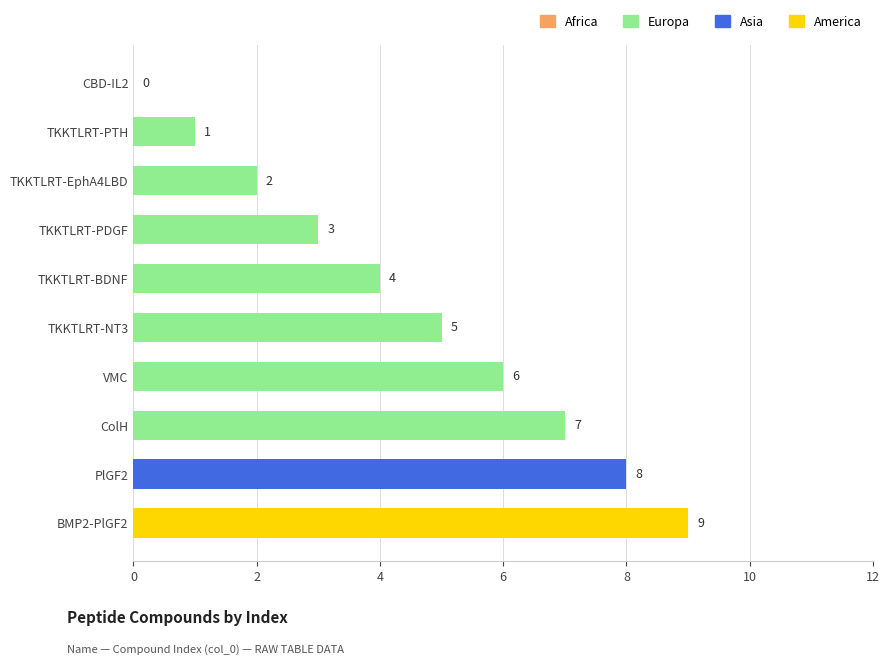

What is the approximate value at BMP2-PlGF2?

9